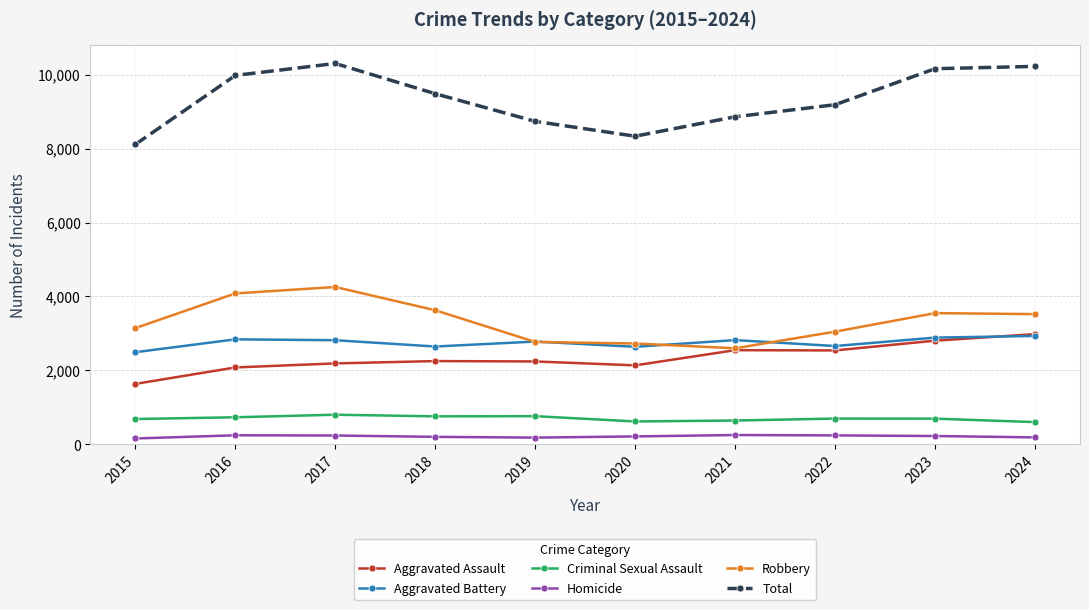

At 2016, list the series in order from smallest to largest.

Homicide, Criminal Sexual Assault, Aggravated Assault, Aggravated Battery, Robbery, Total